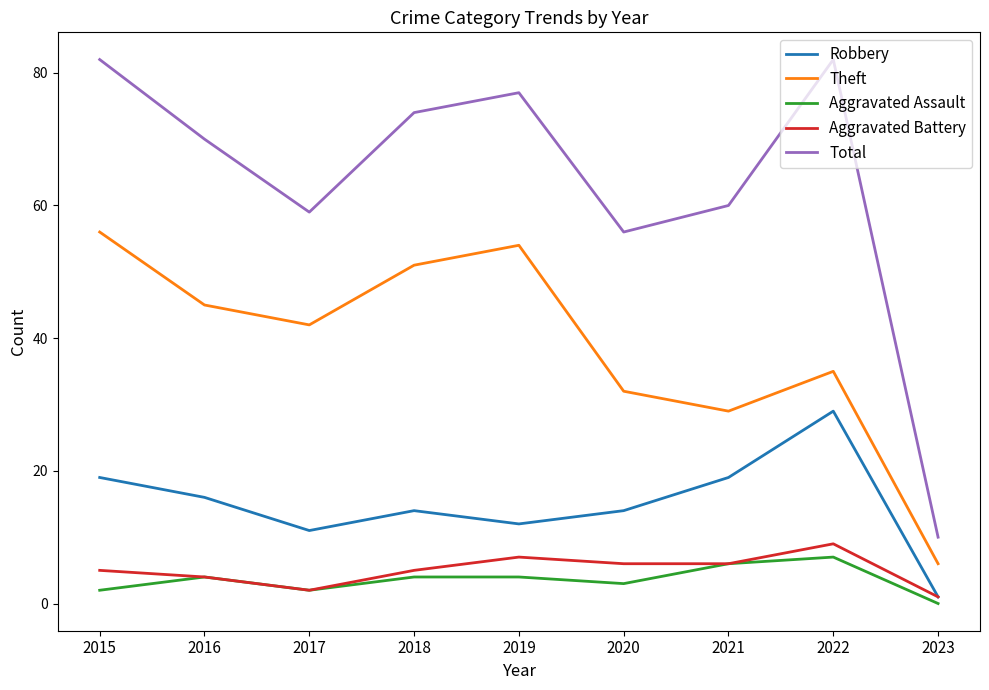

How many lines are shown in the chart?

5